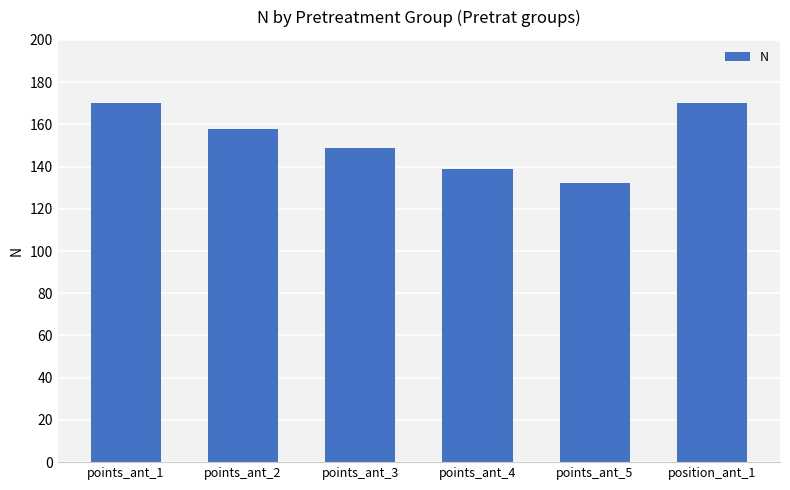

What is the change in value from points_ant_2 to points_ant_5?

-26